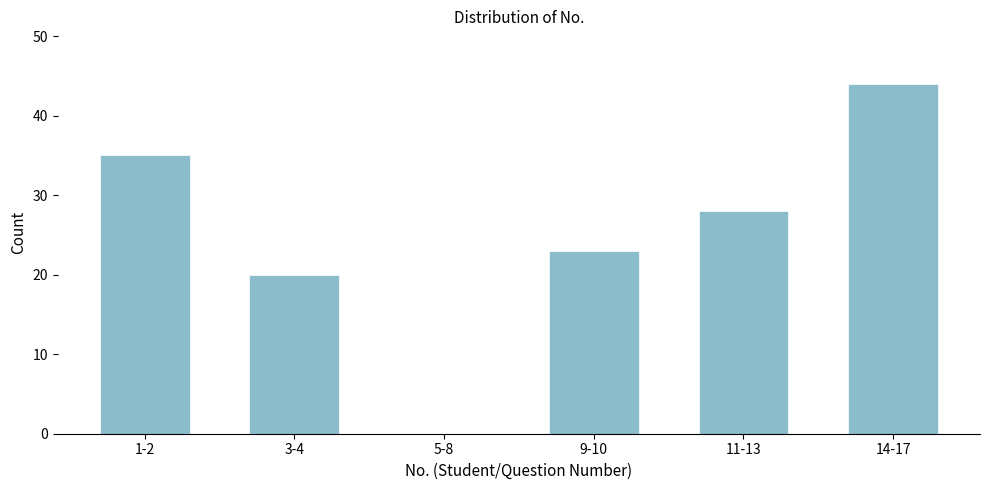

Reading left to right, transcribe all the data shown in this chart.

1-2=35	3-4=20	5-8=0	9-10=23	11-13=28	14-17=44